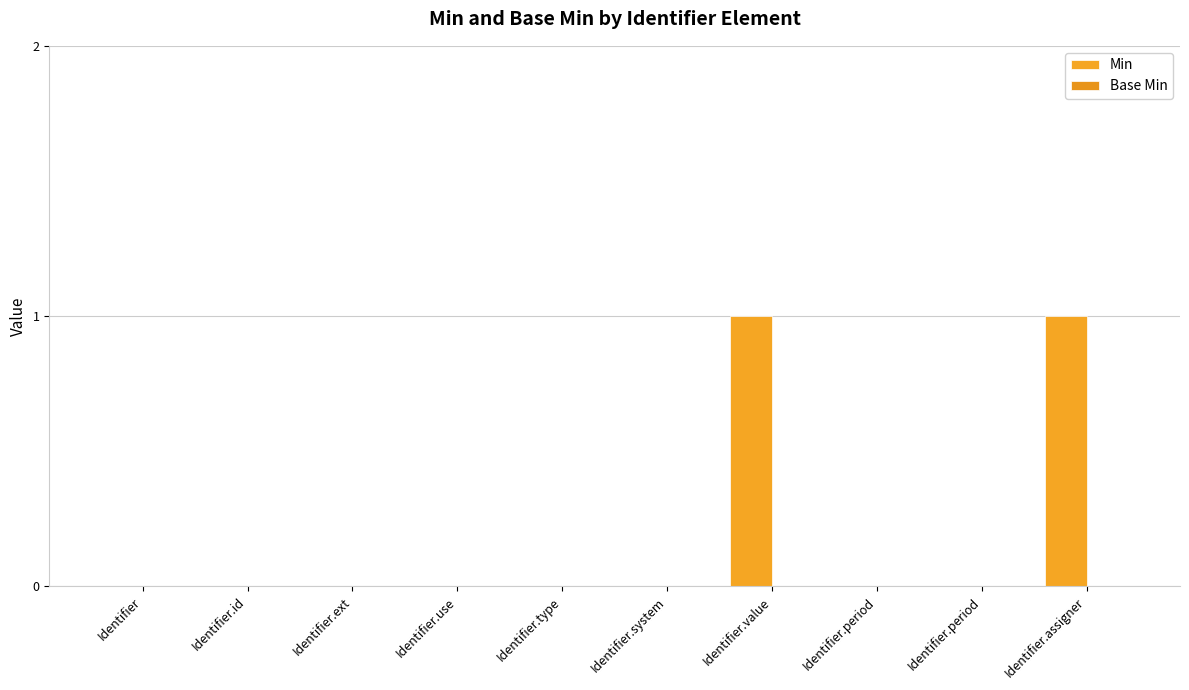

Reading left to right, what are all the values shown in this chart?

Min: Identifier=0	Identifier.id=0	Identifier.ext=0	Identifier.use=0	Identifier.type=0	Identifier.system=0	Identifier.value=1	Identifier.period=0	Identifier.period=0	Identifier.assigner=1
Base Min: Identifier=0	Identifier.id=0	Identifier.ext=0	Identifier.use=0	Identifier.type=0	Identifier.system=0	Identifier.value=0	Identifier.period=0	Identifier.period=0	Identifier.assigner=0